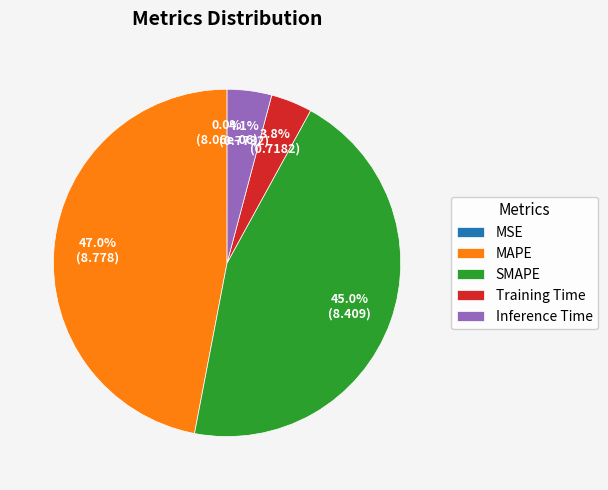

Is there a majority slice in this chart?

No